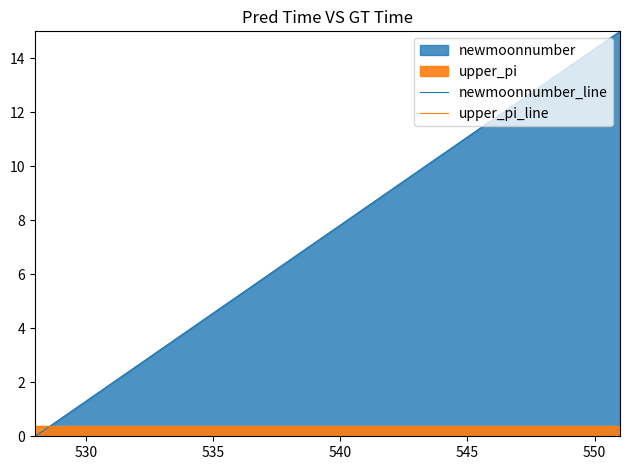

Is it true that upper_pi_line equals 0.4 at 550?

True